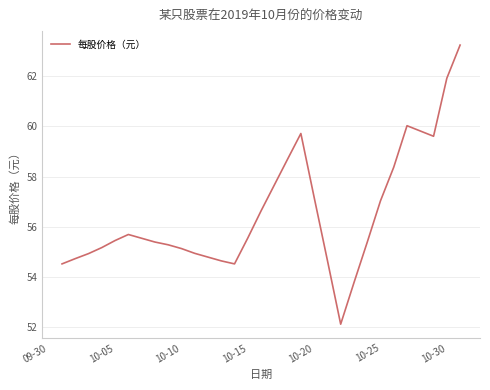

What is the minimum value shown in the chart?

52.1